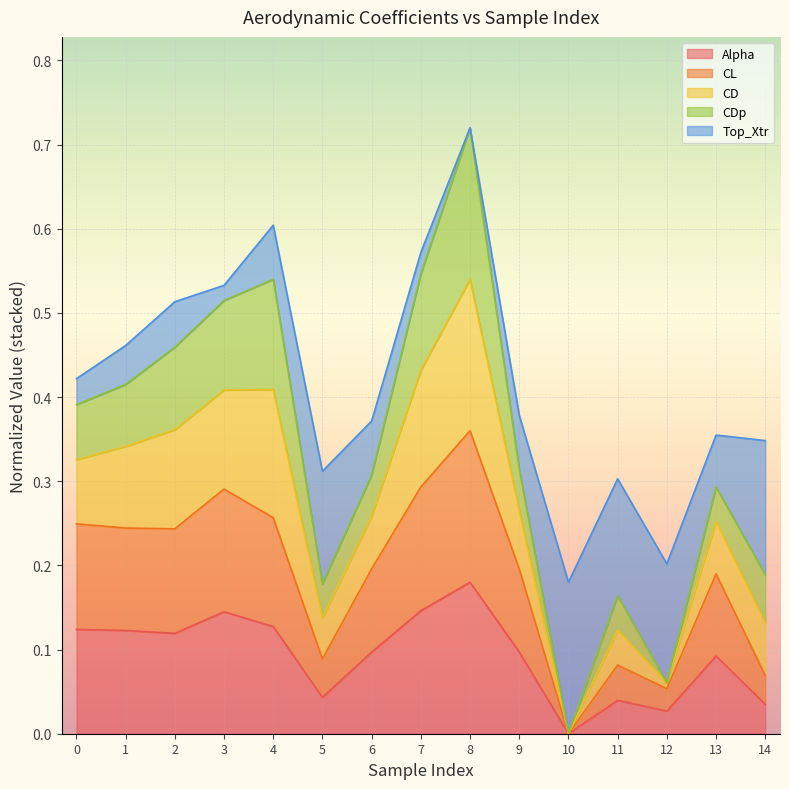

What is the highest value of the Alpha series?

0.2